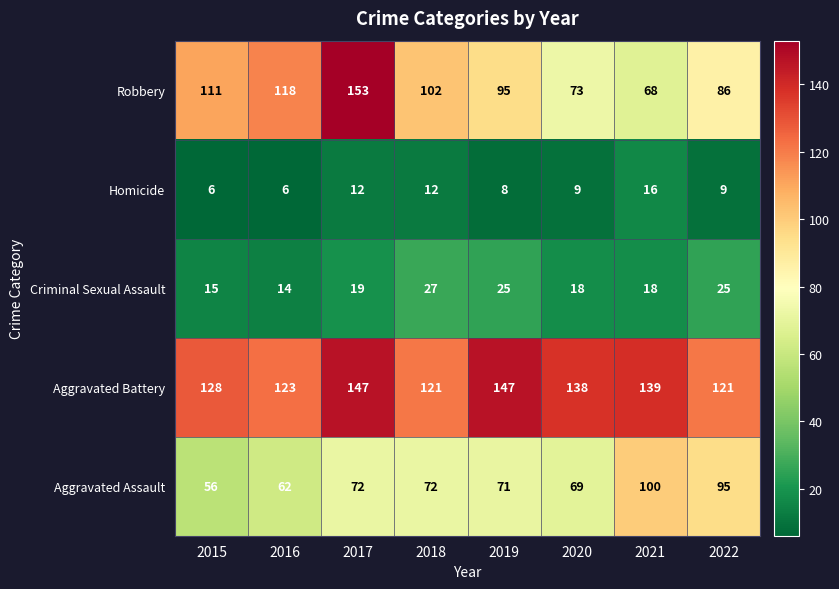

What is the minimum value for Homicide?

6